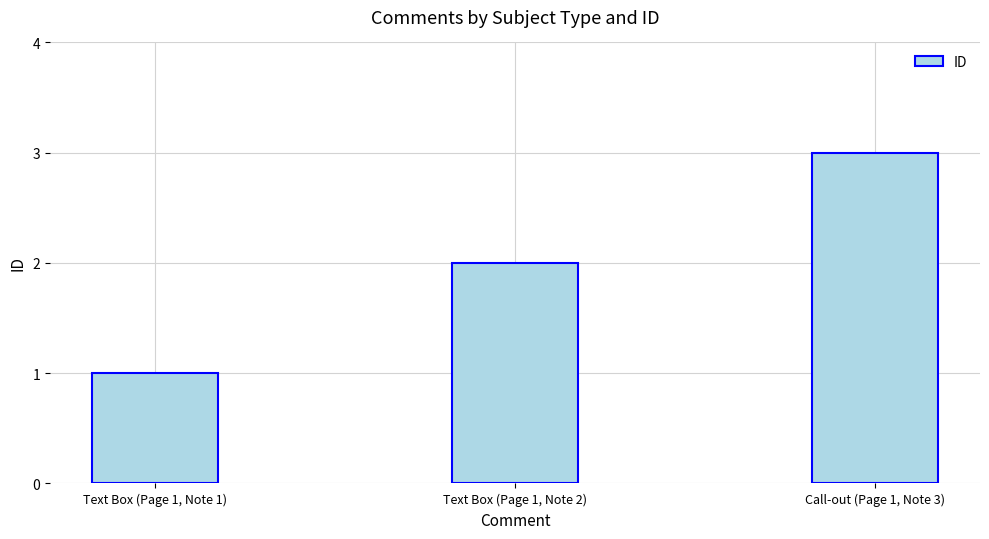

At which label is the value closest to 2?

Text Box (Page 1, Note 2)